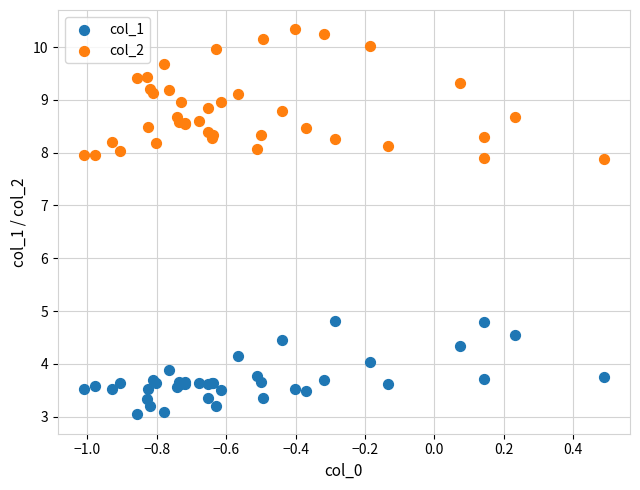

Which series has the largest Y range (max minus min)?

col_2